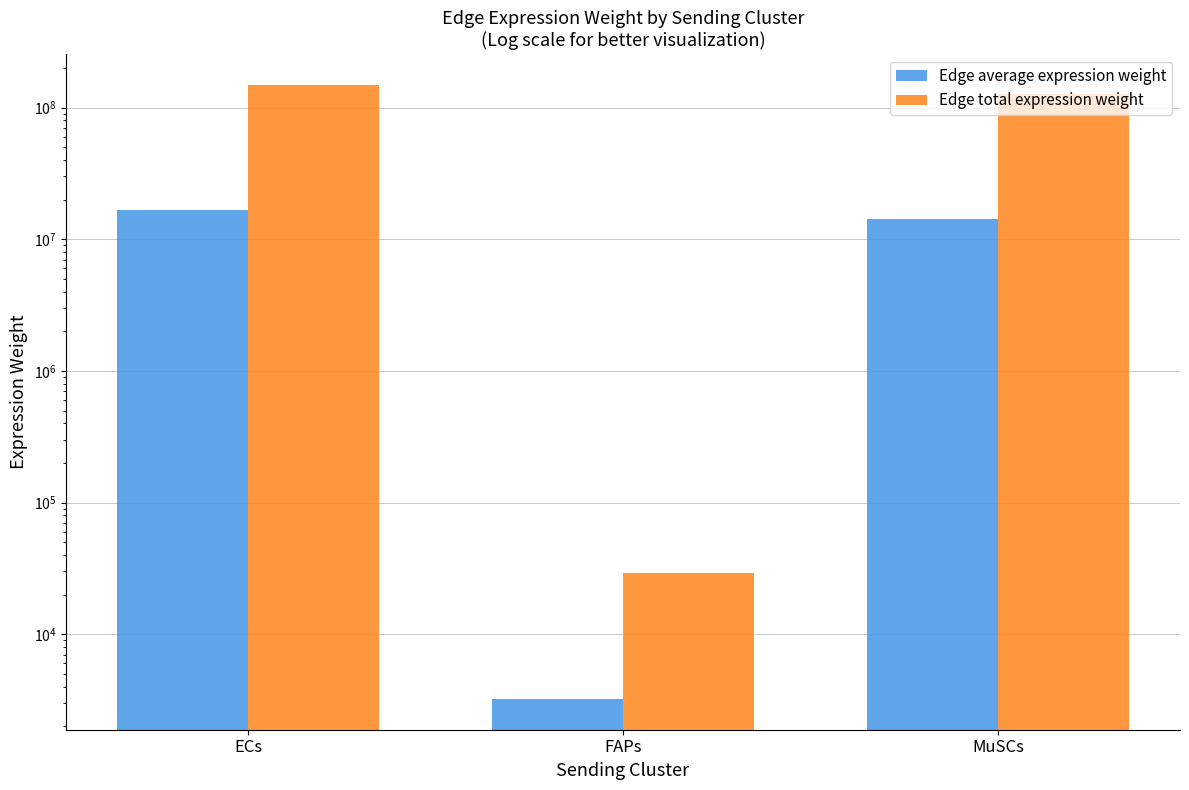

At which label is Edge average expression weight closest to 8299954?

MuSCs